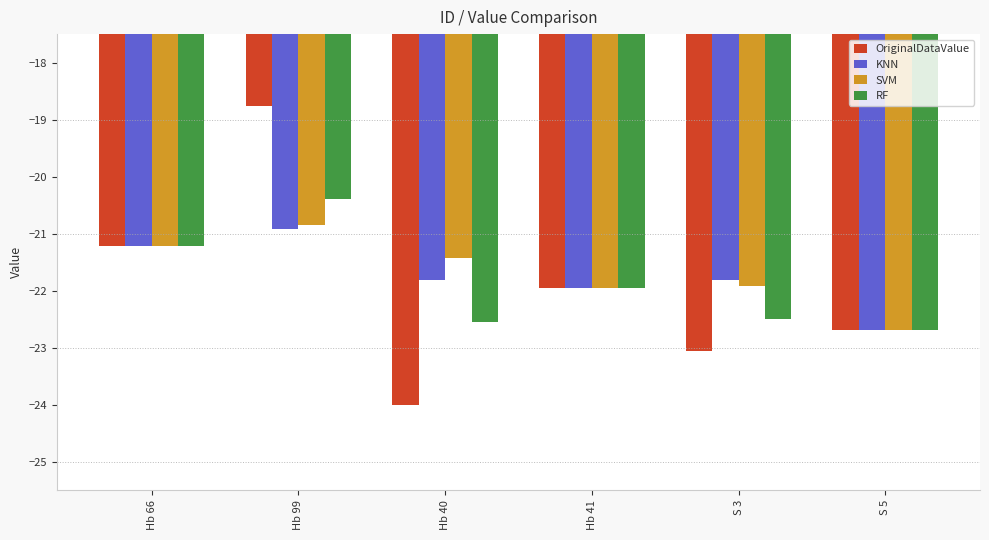

True or false: SVM has a value of -34.9 at Hb 40.

False